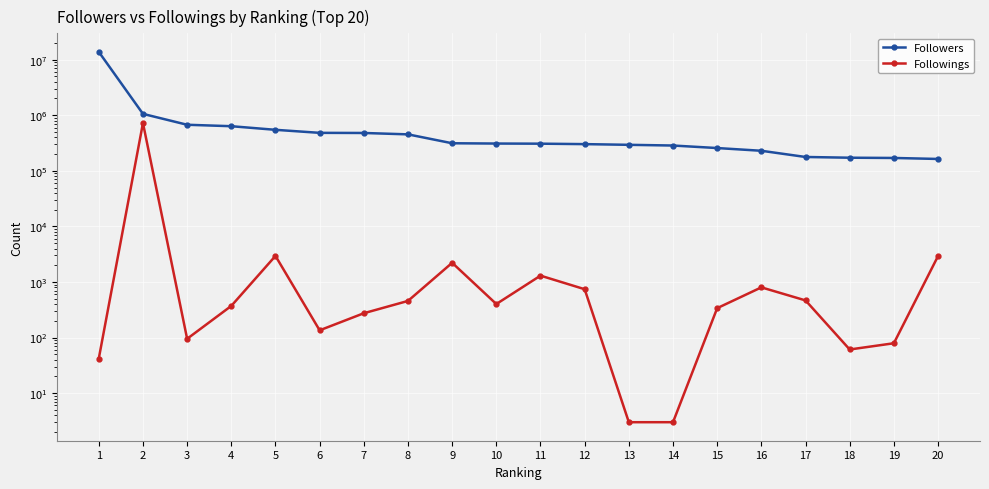

Count the number of data series in this chart.

2